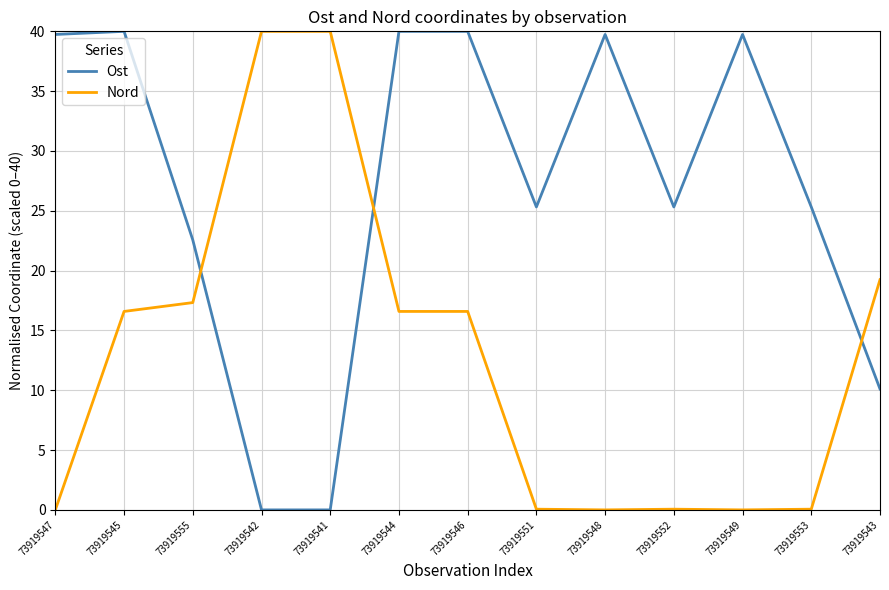

What is the total value across all series at 73919543?

29.3